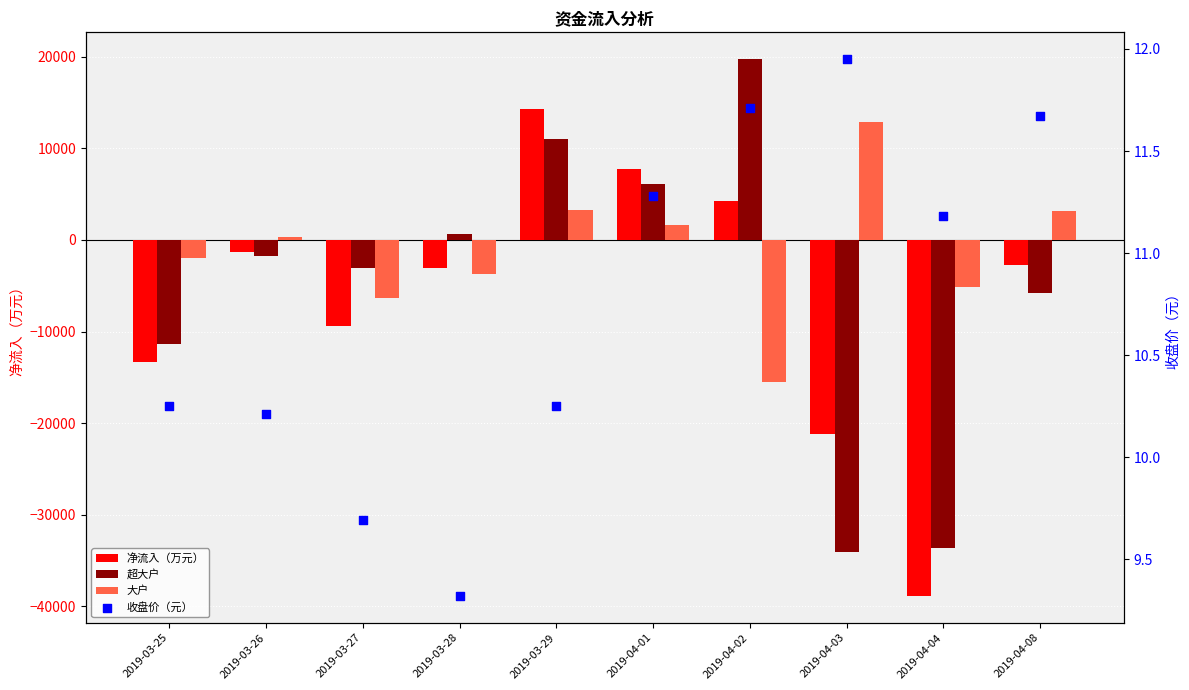

At how many categories does at least one series exceed -33018?

10